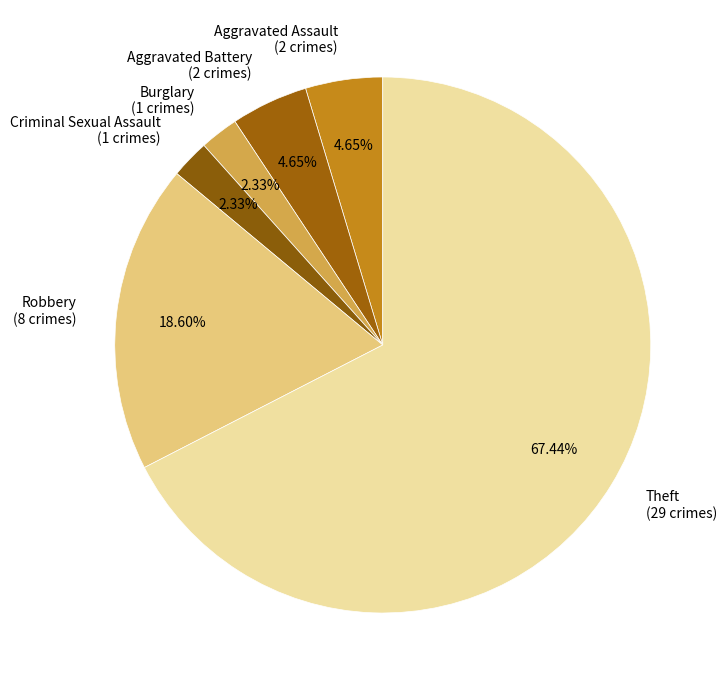

The Robbery slice represents 19% of the pie. True or false?

True